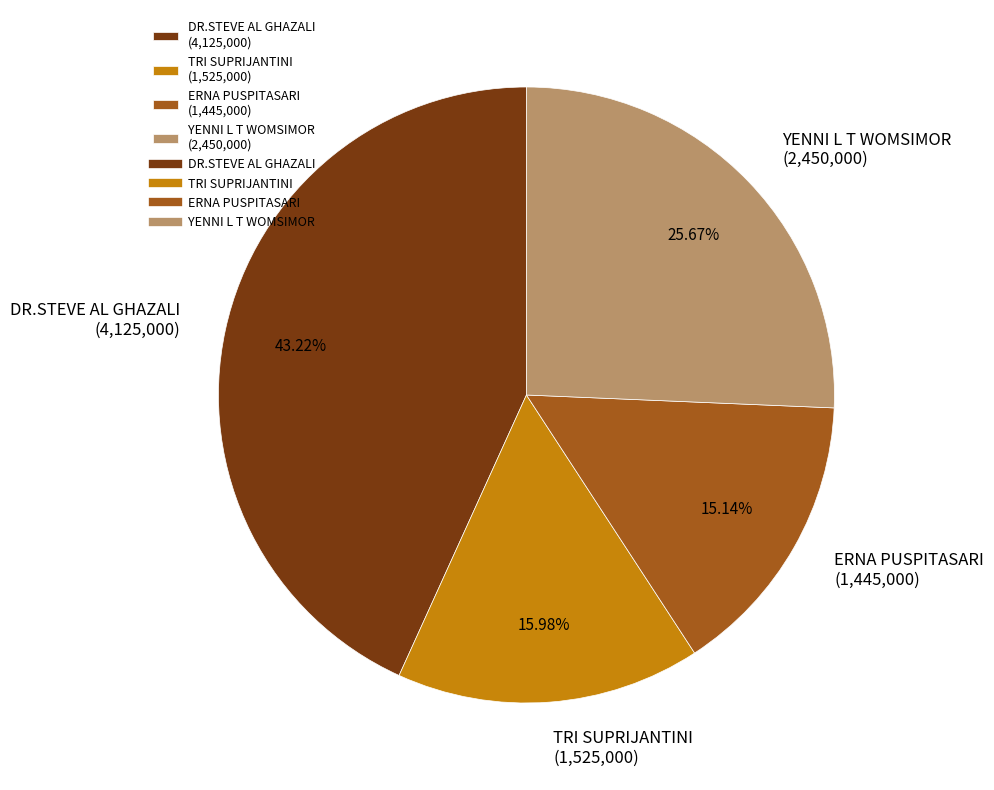

How many slices are in this pie chart?

4